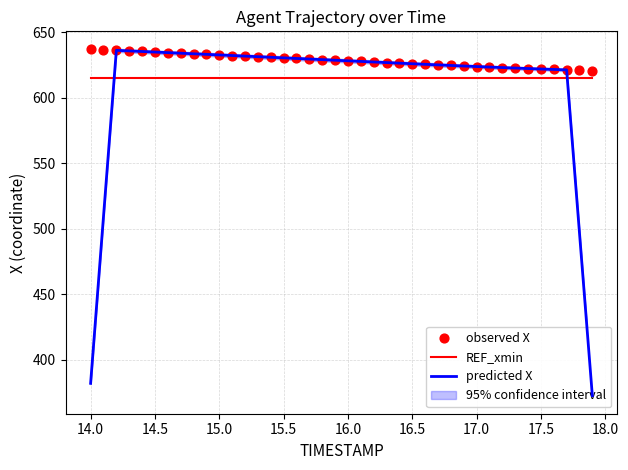

What is the total value across all series at 14.5?

1884.8